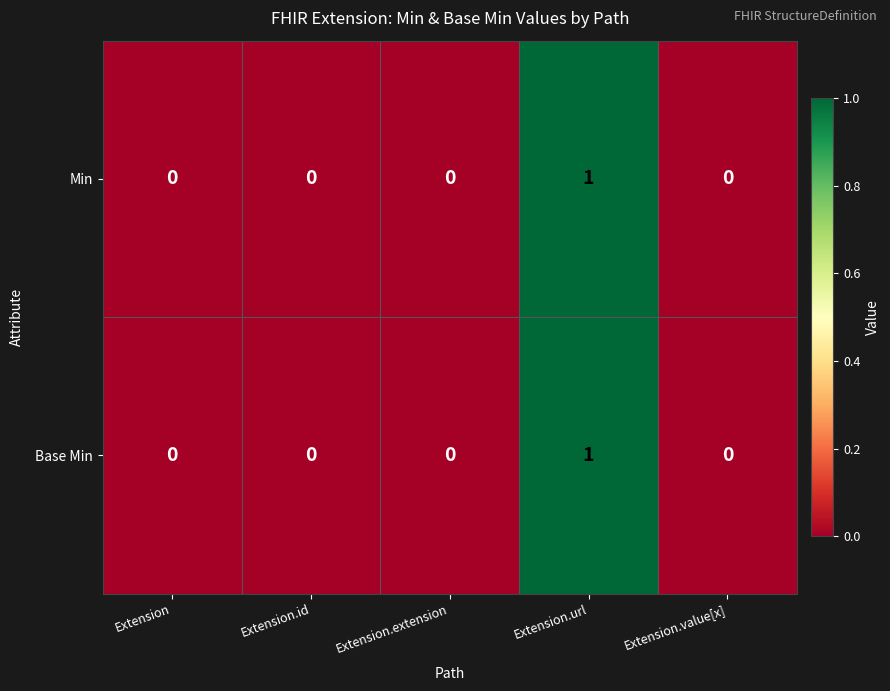

True or false: Base Min has a value of 0 at Extension.id.

True